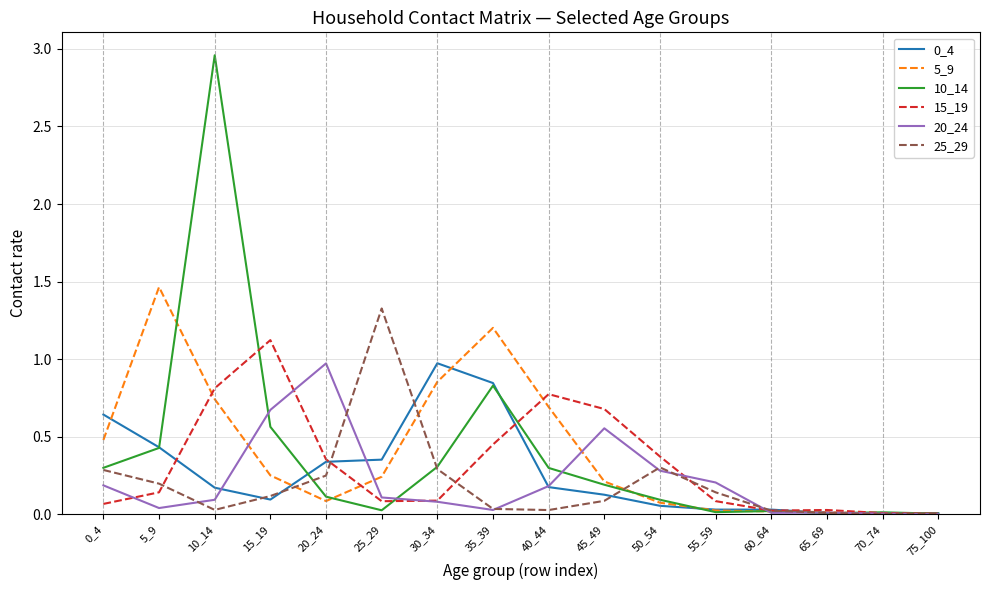

Which series has the widest spread of values?

10_14